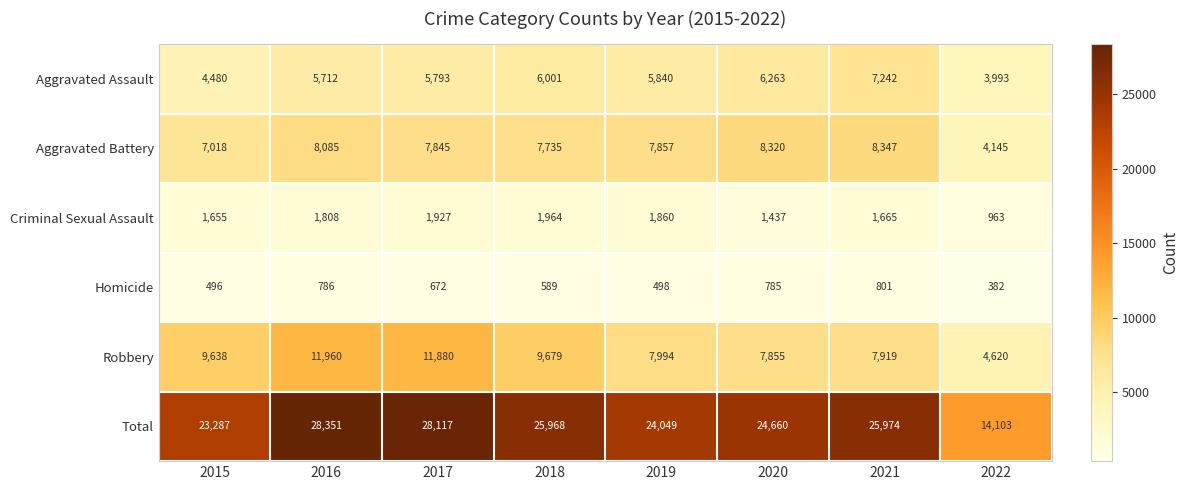

Which label corresponds to the largest value in the chart?

2016